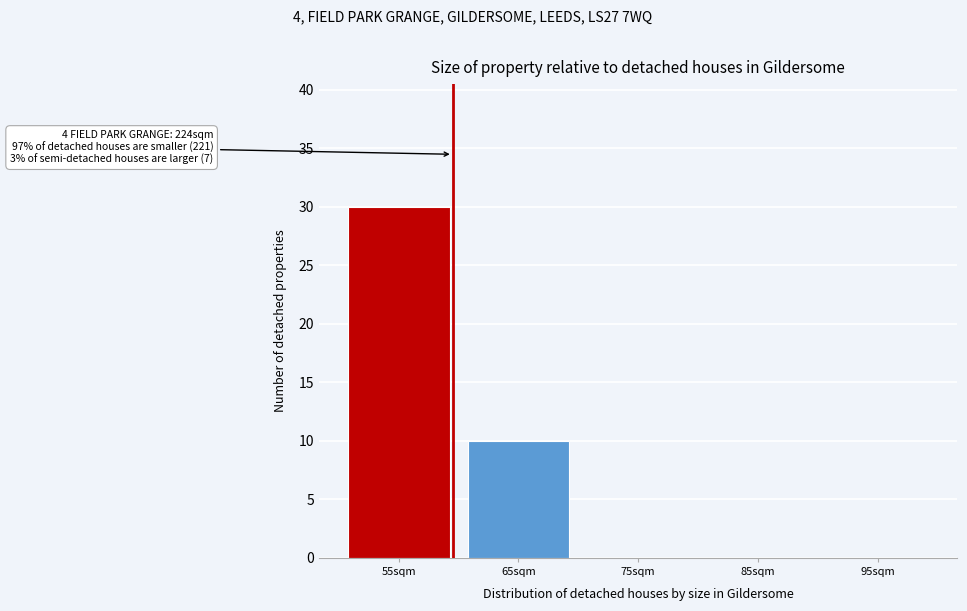

Reading left to right, list all the values displayed in this chart.

55sqm=30	65sqm=10	75sqm=0	85sqm=0	95sqm=0